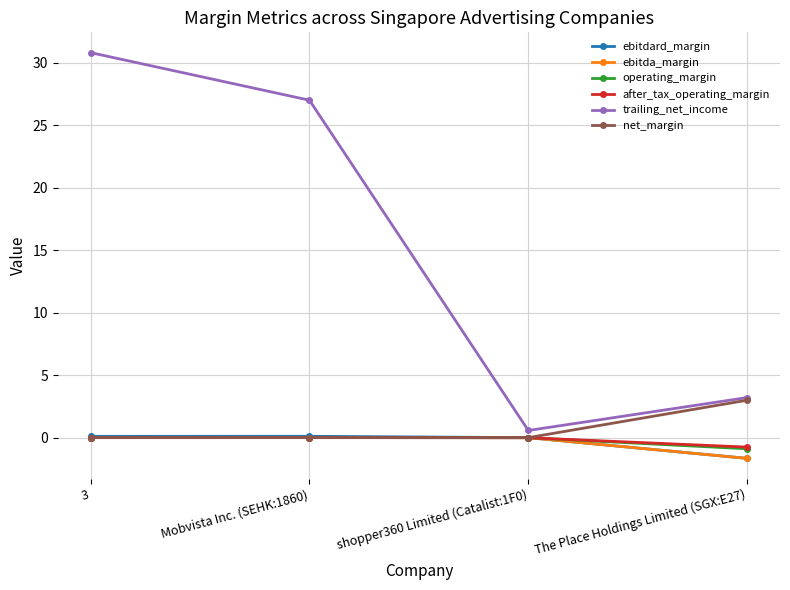

What is the label of the 4th point from the right?

3